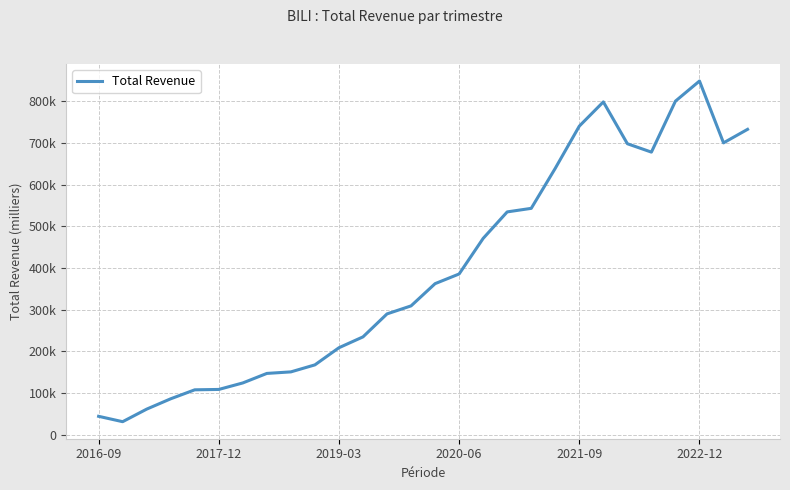

Where is the first local maximum?

21